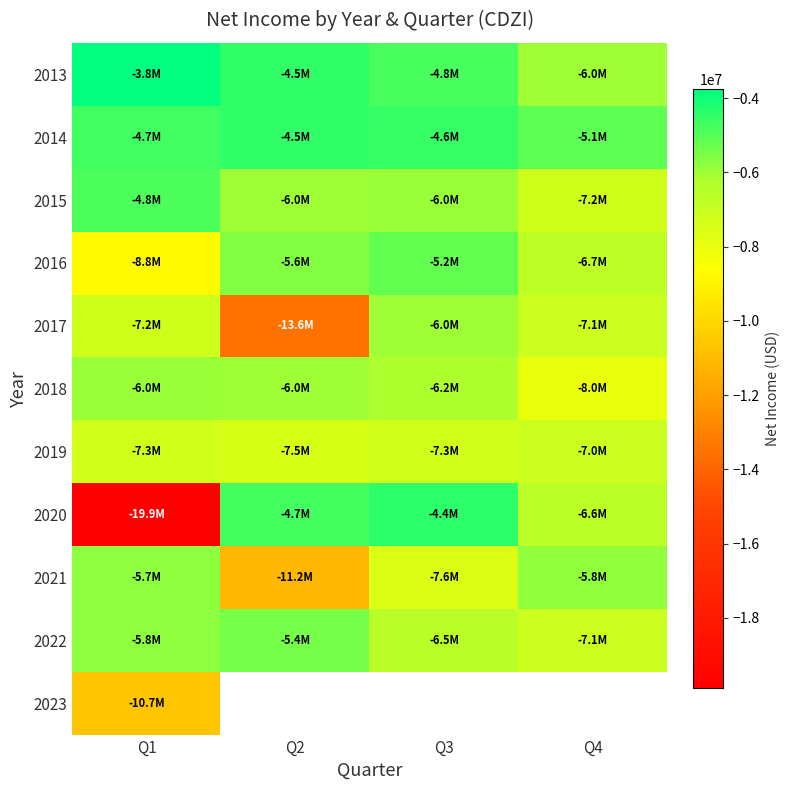

Read the 2015 value at Q2.

-5990000.0